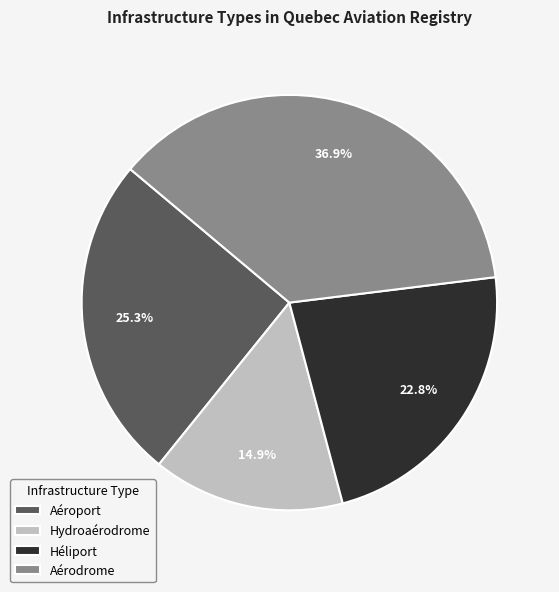

Is there any slice that represents more than half of the pie?

No